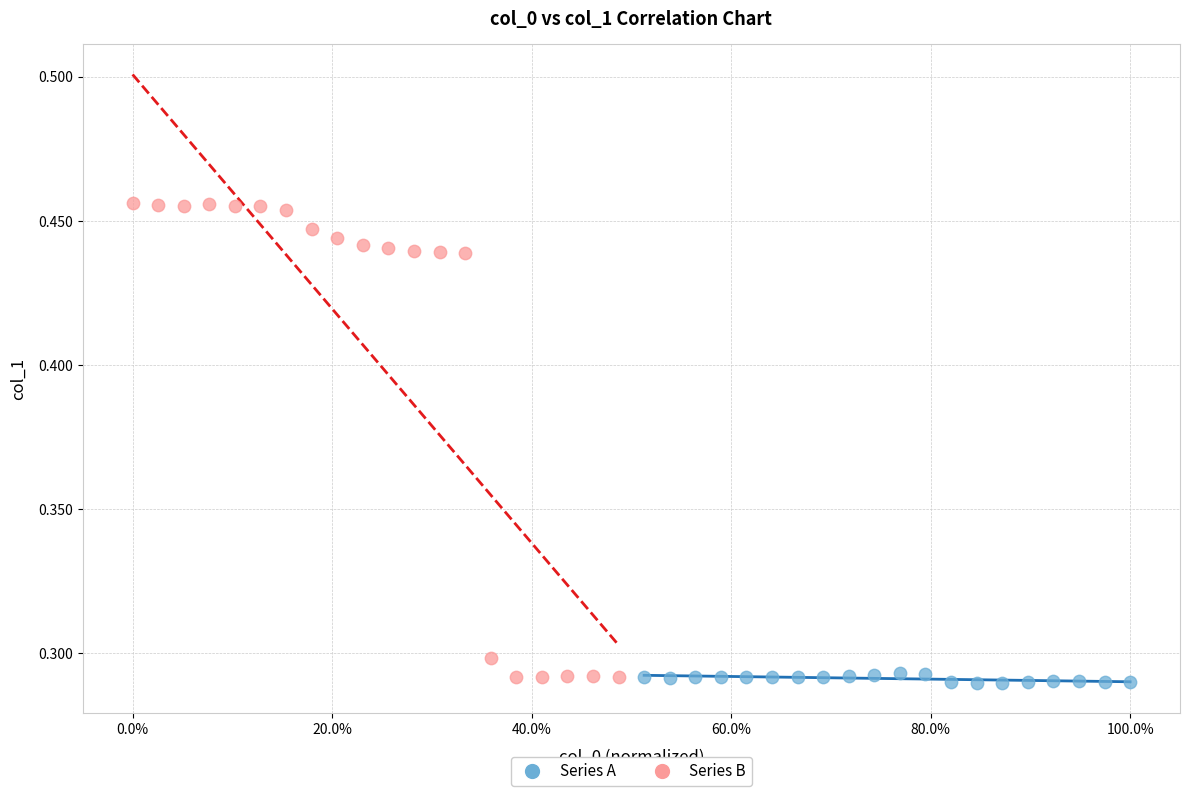

Which series has the widest spread of Y values?

Series B